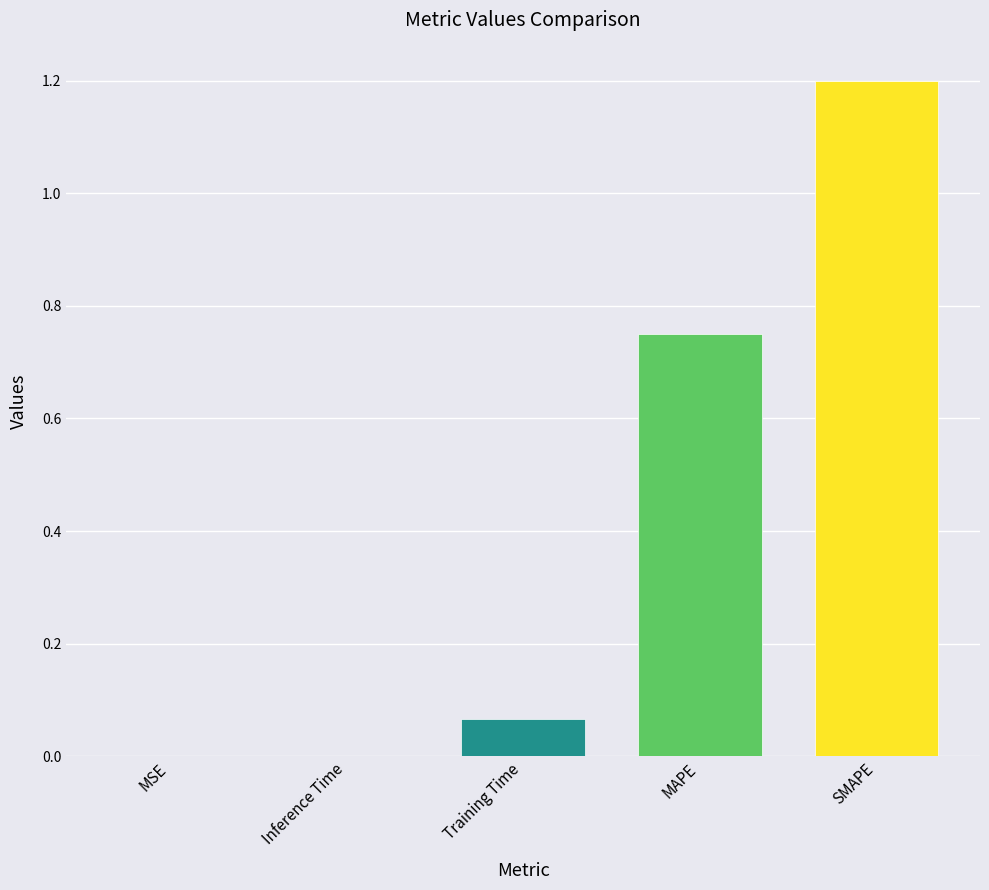

The value at SMAPE is 1.2. True or false?

True